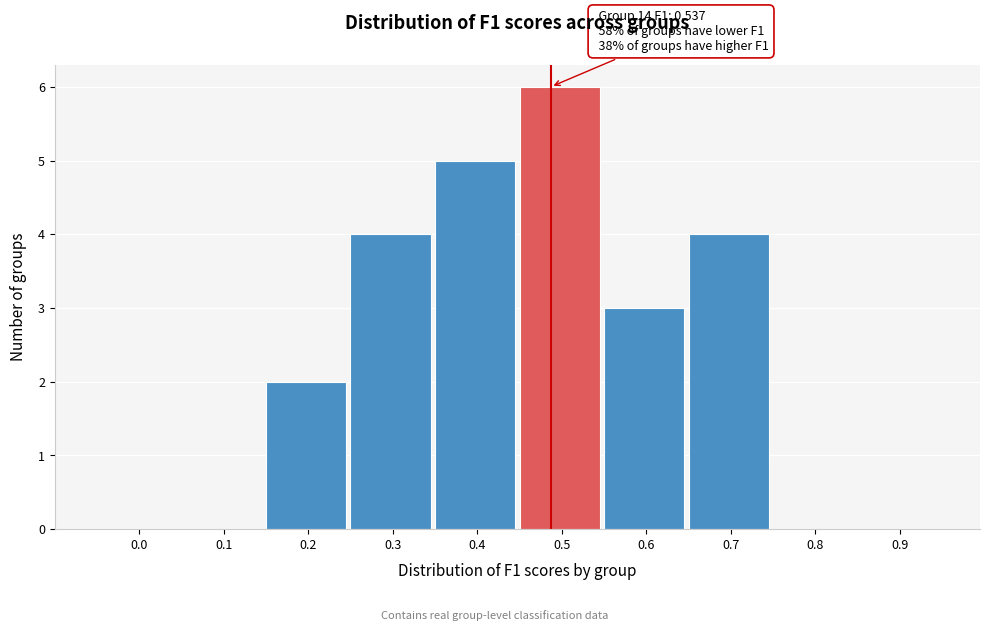

Reading left to right, extract all data points from this chart.

0.0=0	0.1=0	0.2=2	0.3=4	0.4=5	0.5=6	0.6=3	0.7=4	0.8=0	0.9=0